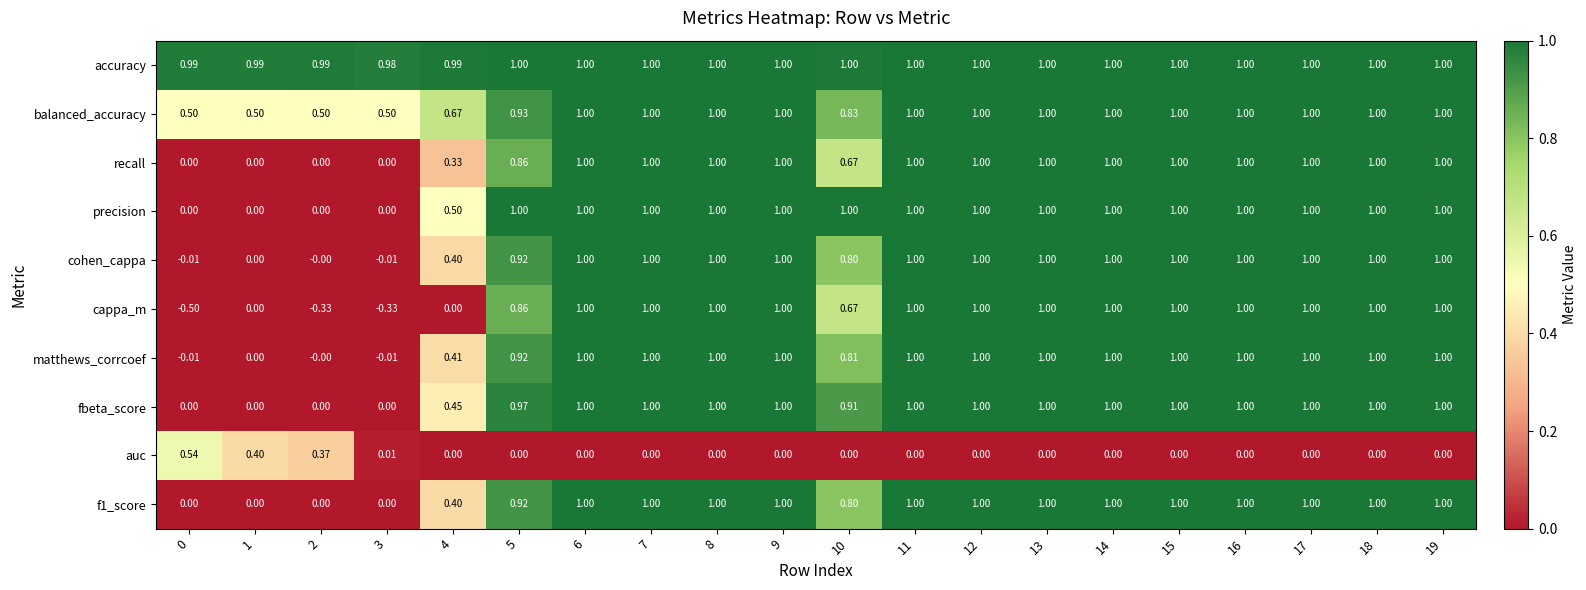

Which series has the largest total across all categories?

accuracy